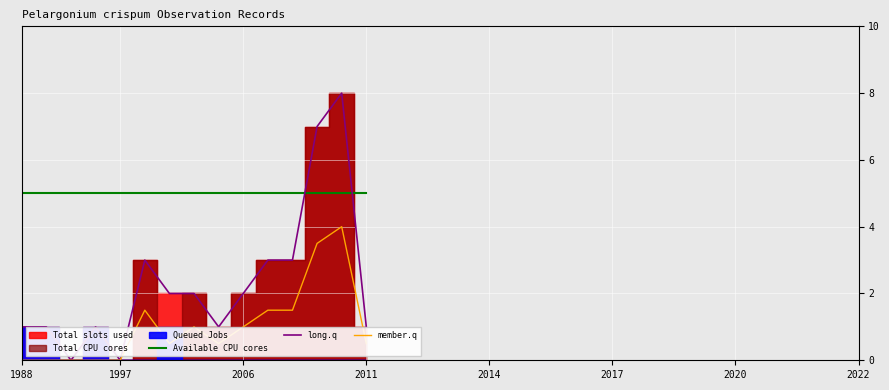

What value does the long.q series have at 1988?

1.0